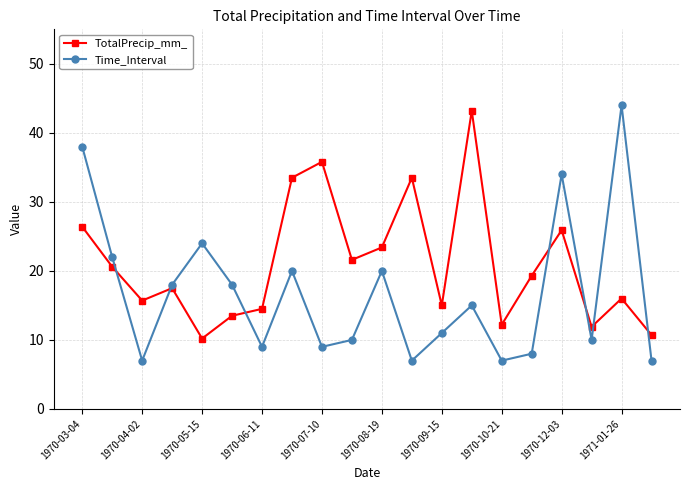

How many distinct data groups are displayed?

2